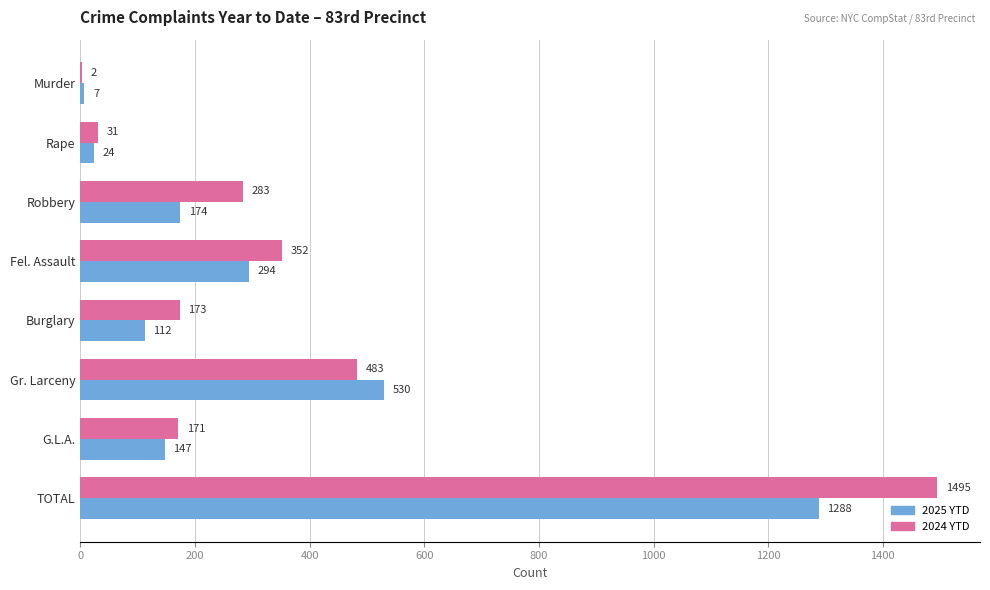

At which category is the sum across all series the highest?

TOTAL